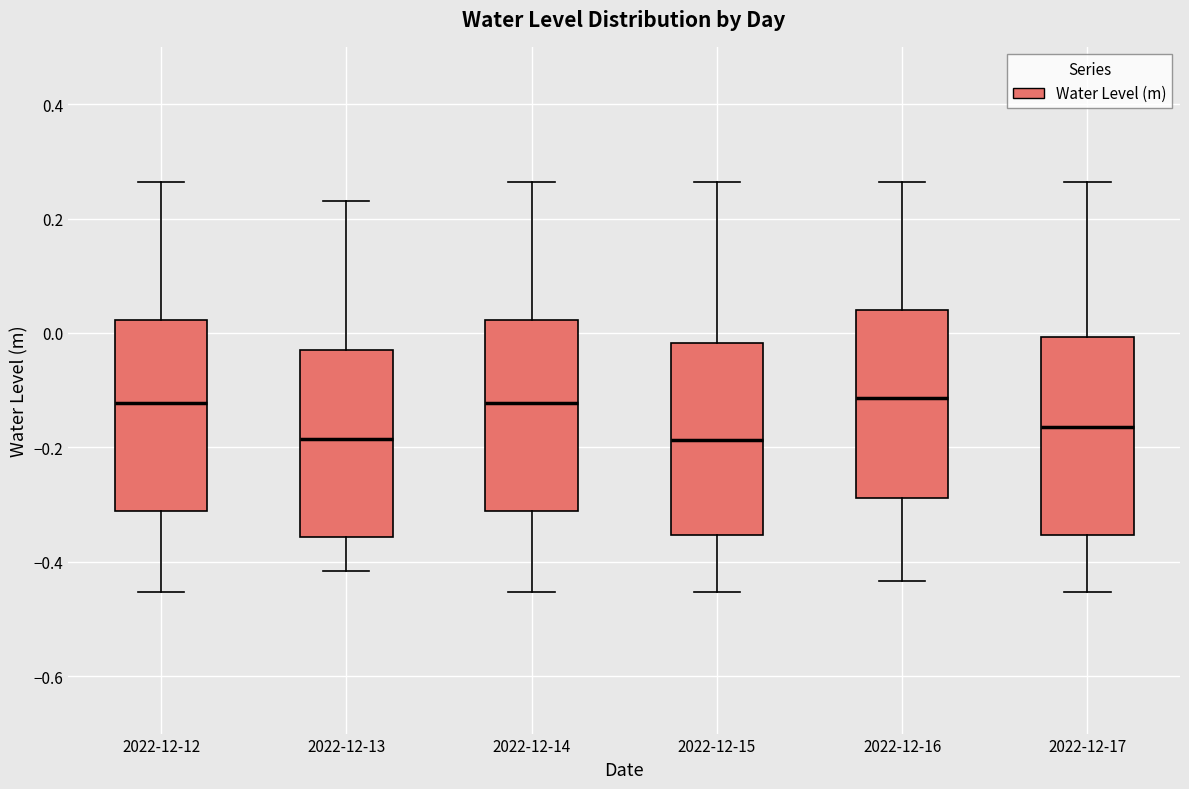

Reading left to right, transcribe this box plot: for each box, give where its median line is, the range the box spans, and where its two whiskers end, as read against the y-axis. The values are not printed on the chart, so give them approximately, as read against the axis.

2022-12-12: median -0.12, box -0.32 to 0.02, whiskers -0.46 to 0.26
2022-12-13: median -0.18, box -0.36 to -0.04, whiskers -0.42 to 0.24
2022-12-14: median -0.12, box -0.32 to 0.02, whiskers -0.46 to 0.26
2022-12-15: median -0.18, box -0.36 to -0.02, whiskers -0.46 to 0.26
2022-12-16: median -0.12, box -0.28 to 0.04, whiskers -0.44 to 0.26
2022-12-17: median -0.16, box -0.36 to 0.00, whiskers -0.46 to 0.26